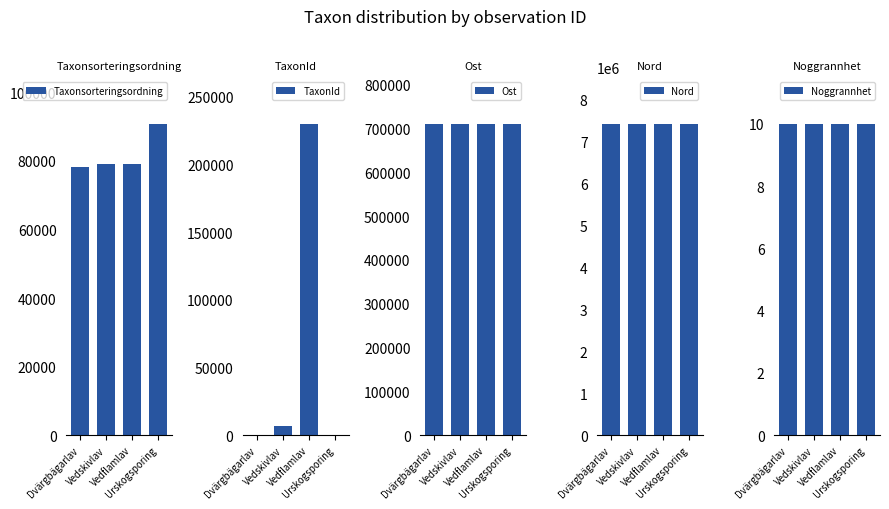

What are all the series names shown in the legend?

Taxonsorteringsordning, TaxonId, Ost, Nord, Noggrannhet